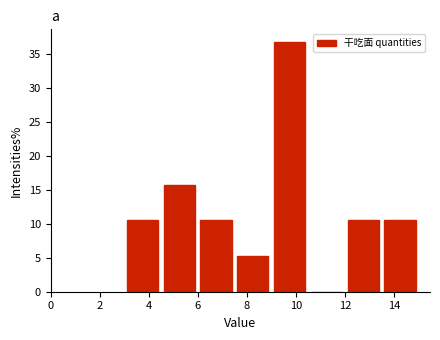

How tall is the bar that spans 4.5 to 6.0 on the x-axis? Neither the bar edges nor the heights are printed on the chart, so give them approximately, as read against the axes.

16.0